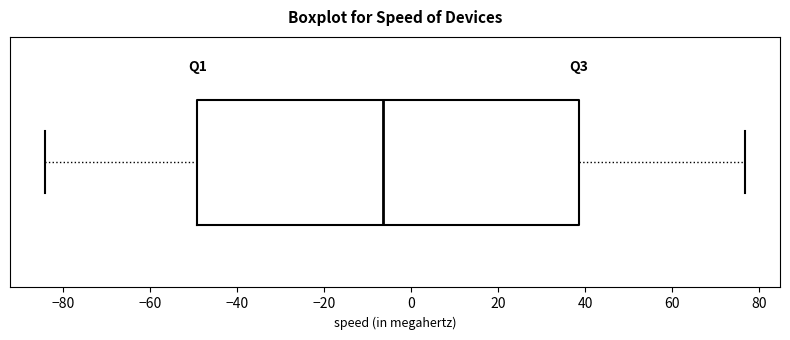

Where does the left whisker of the box end on the x-axis? The values are not printed on the chart, so give them approximately, as read against the axis.

-84